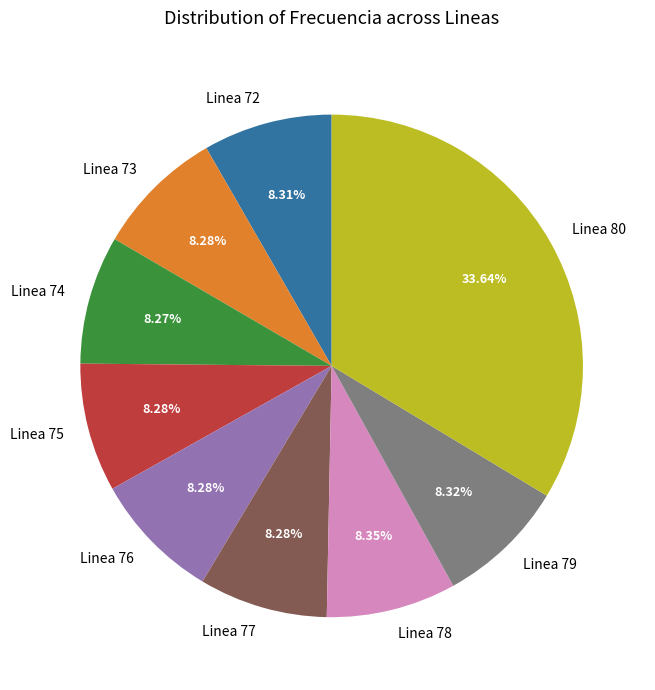

Count the number of slices in the pie.

9